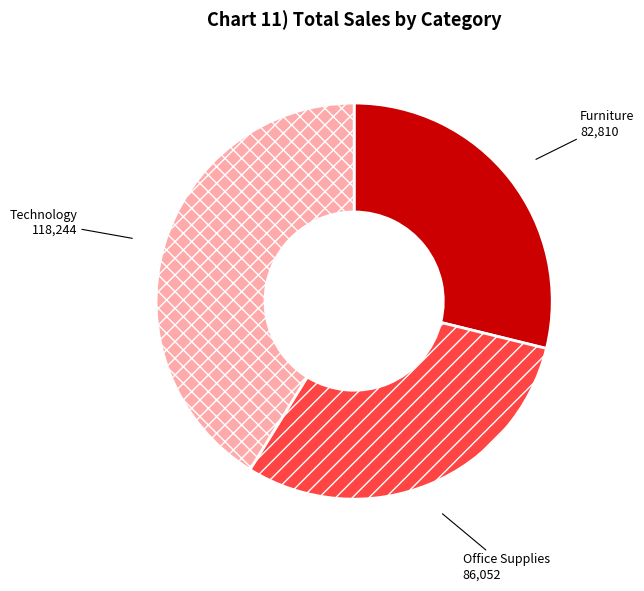

Which slice is the largest?

Technology